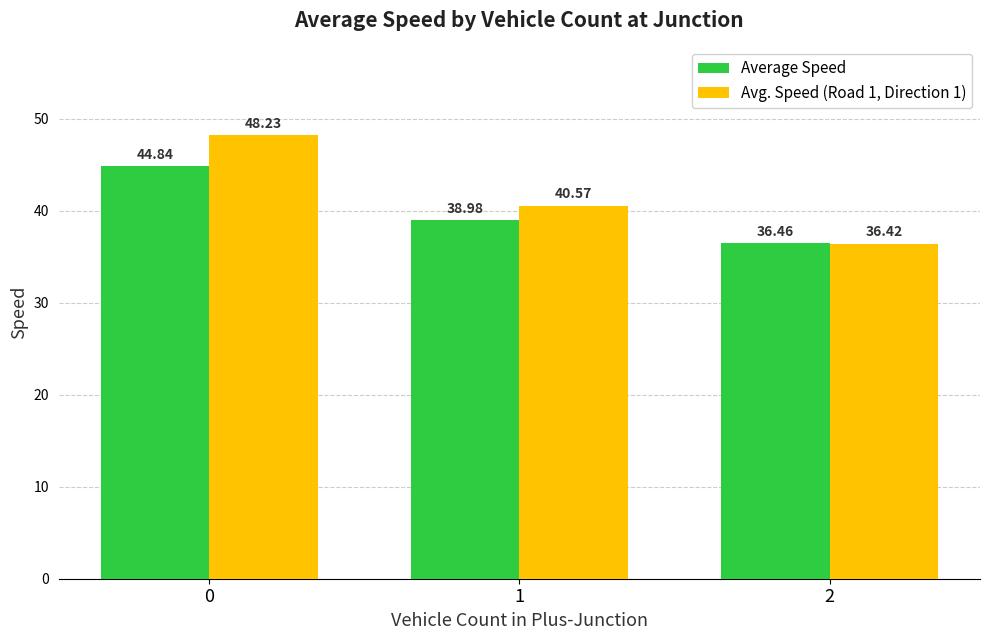

Read the Avg. Speed (Road 1, Direction 1) value at 2.

36.4